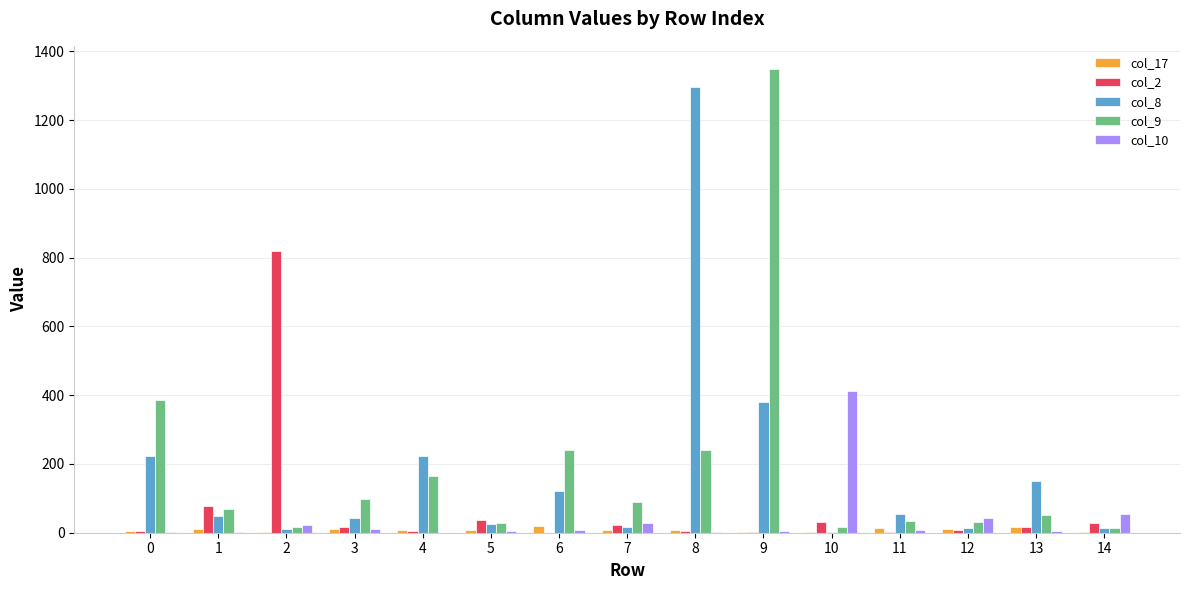

True or false: col_2 has a value of 5 at 0.

True